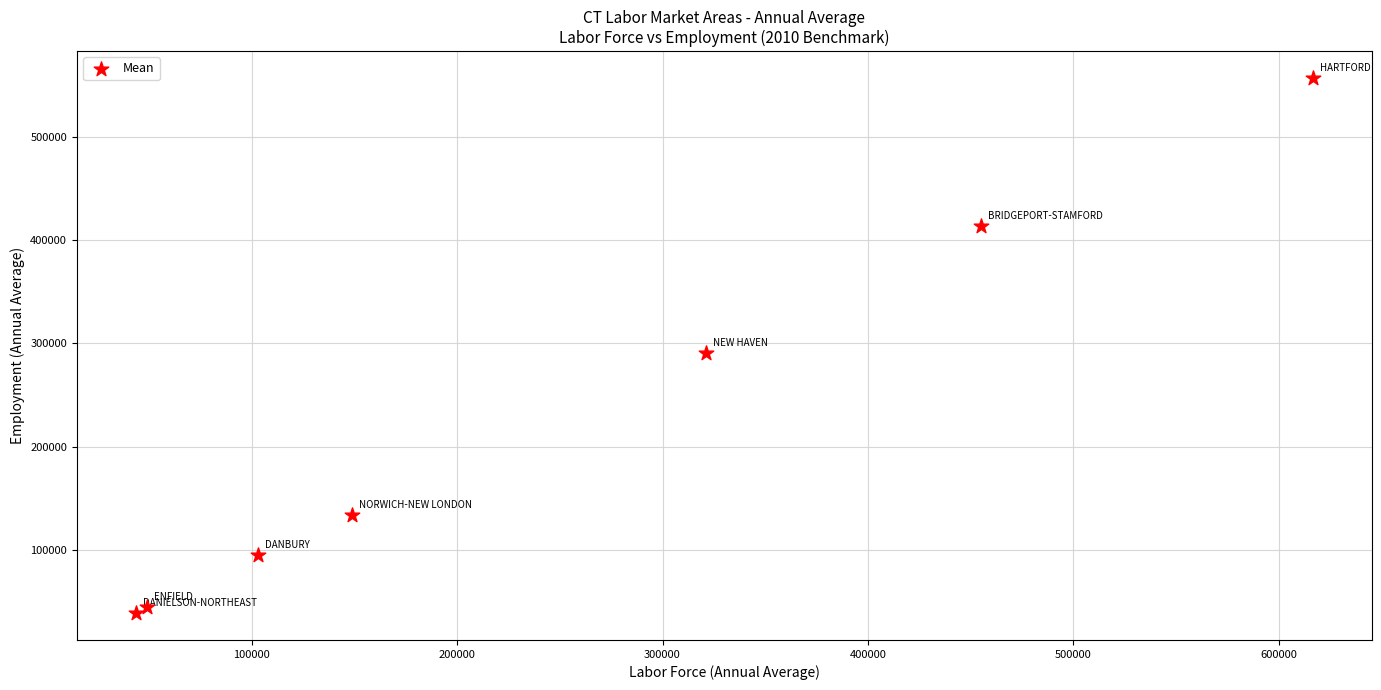

What Y value in the scatter plot is closest to 297900?

290800